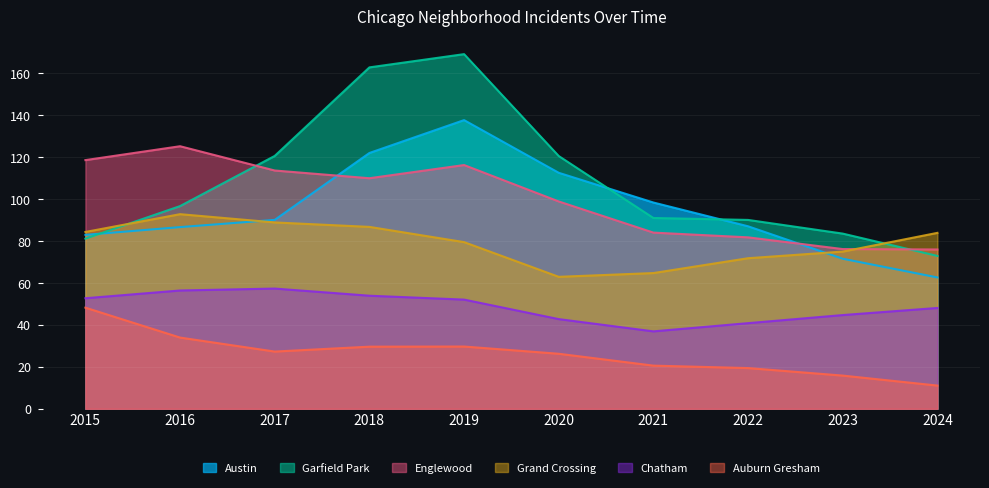

What is the difference between the highest and lowest values at 2020?

94.4